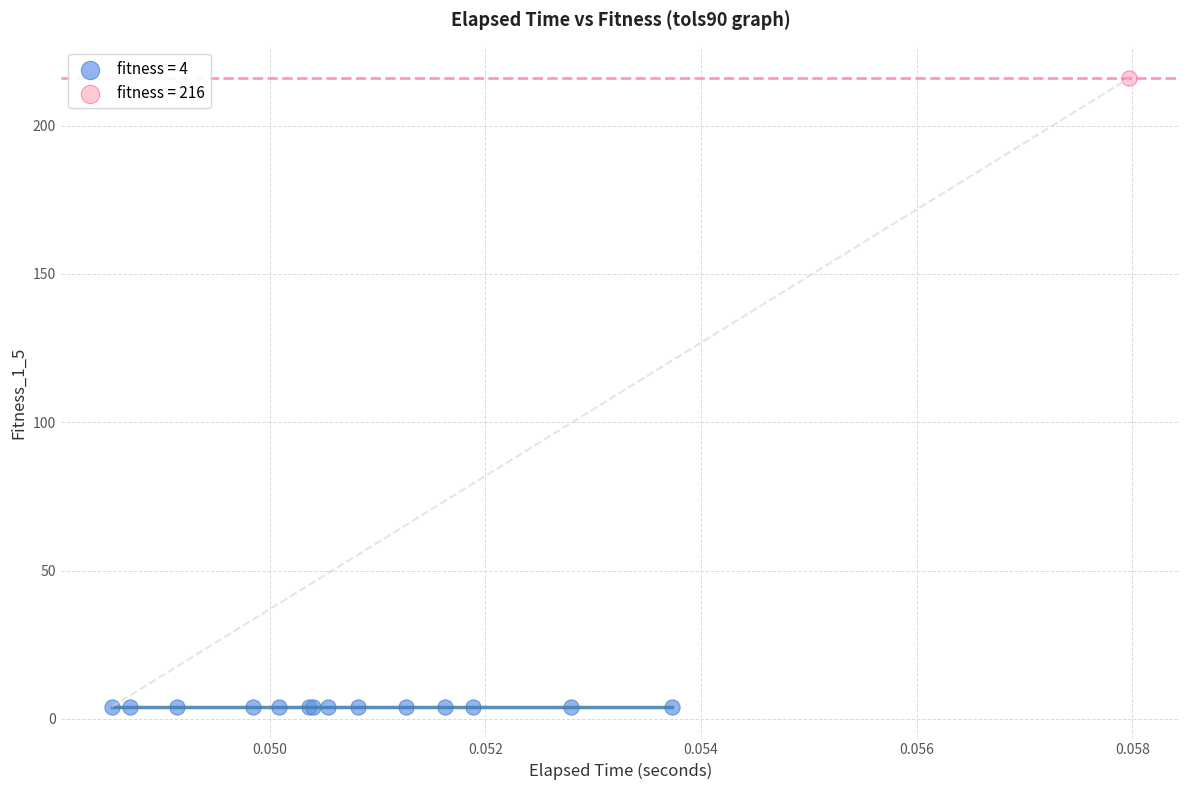

What are all the series names shown in the legend?

fitness = 4, fitness = 216